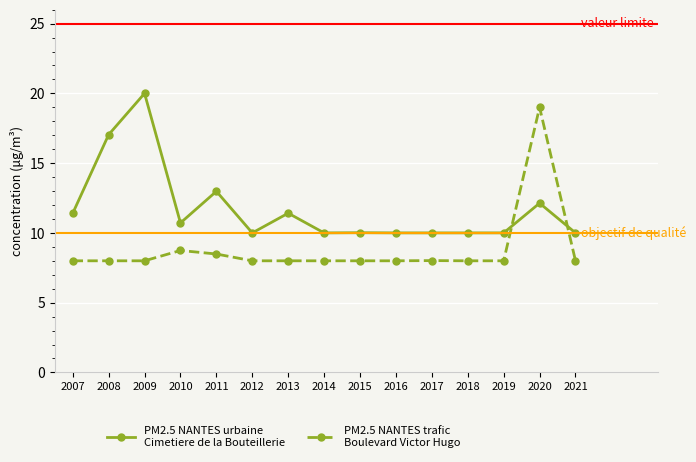

What is the minimum value shown in the chart?

8.0